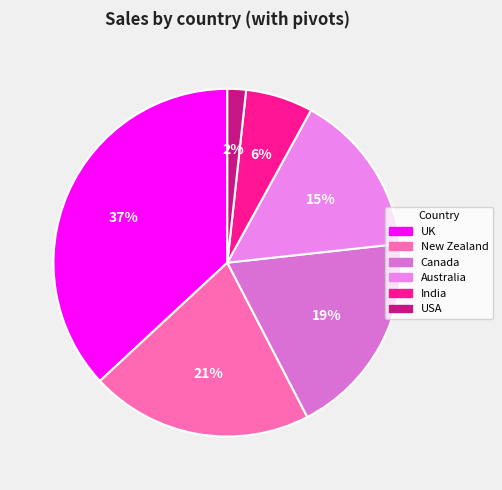

To the nearest percent, what portion does New Zealand represent?

21%